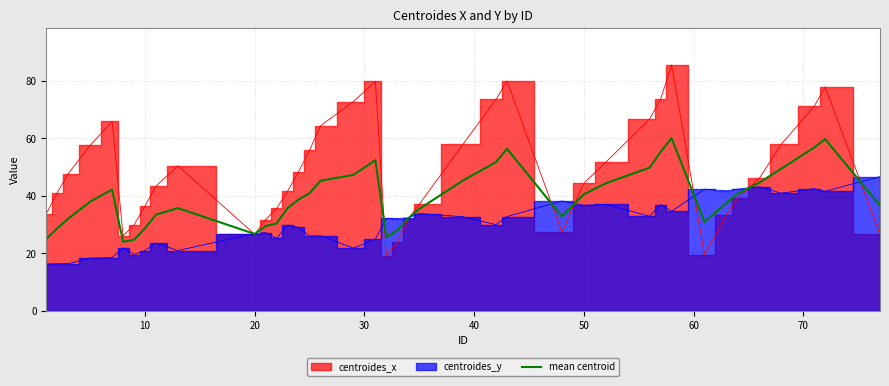

How many lines are shown in the chart?

1